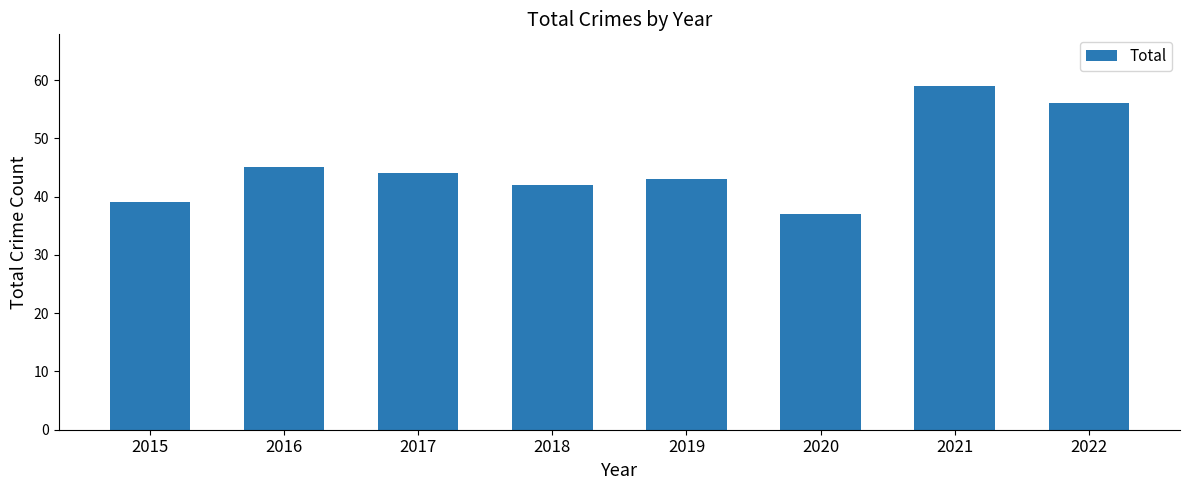

List the labels in order of value, largest first.

2021, 2022, 2016, 2017, 2019, 2018, 2015, 2020